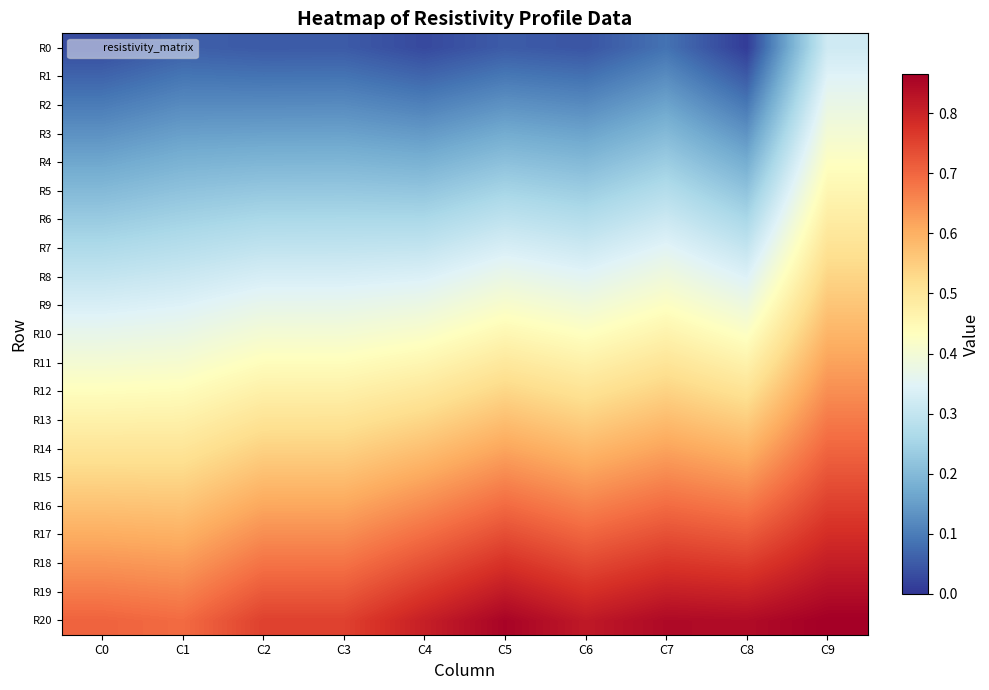

What is the spread (max minus min) of values at C2?

0.7